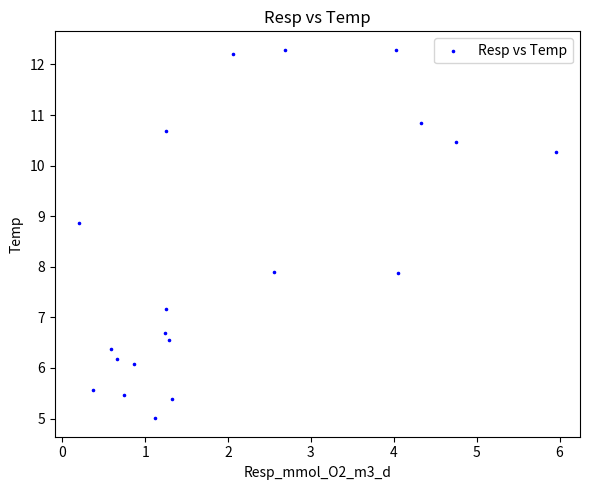

What is the range of Y values (max minus min)?

7.3